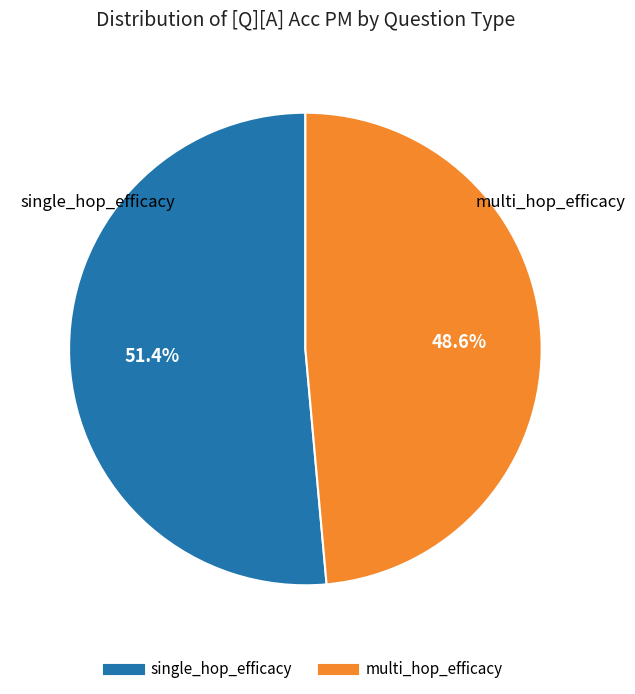

To the nearest percent, what is the combined percentage of multi_hop_efficacy and single_hop_efficacy?

100%